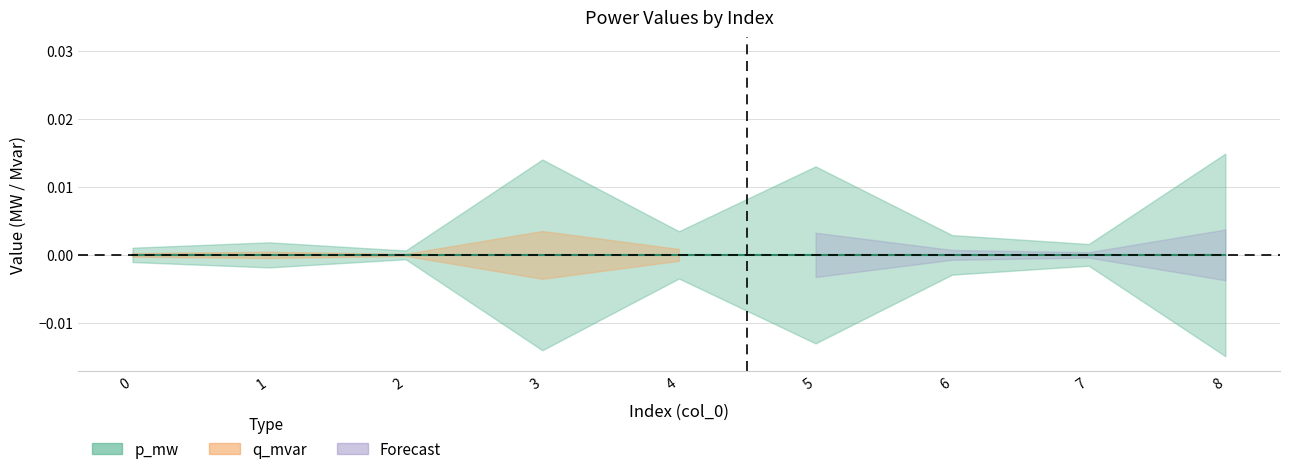

True or false: the data has more than 1 interior local peaks.

True